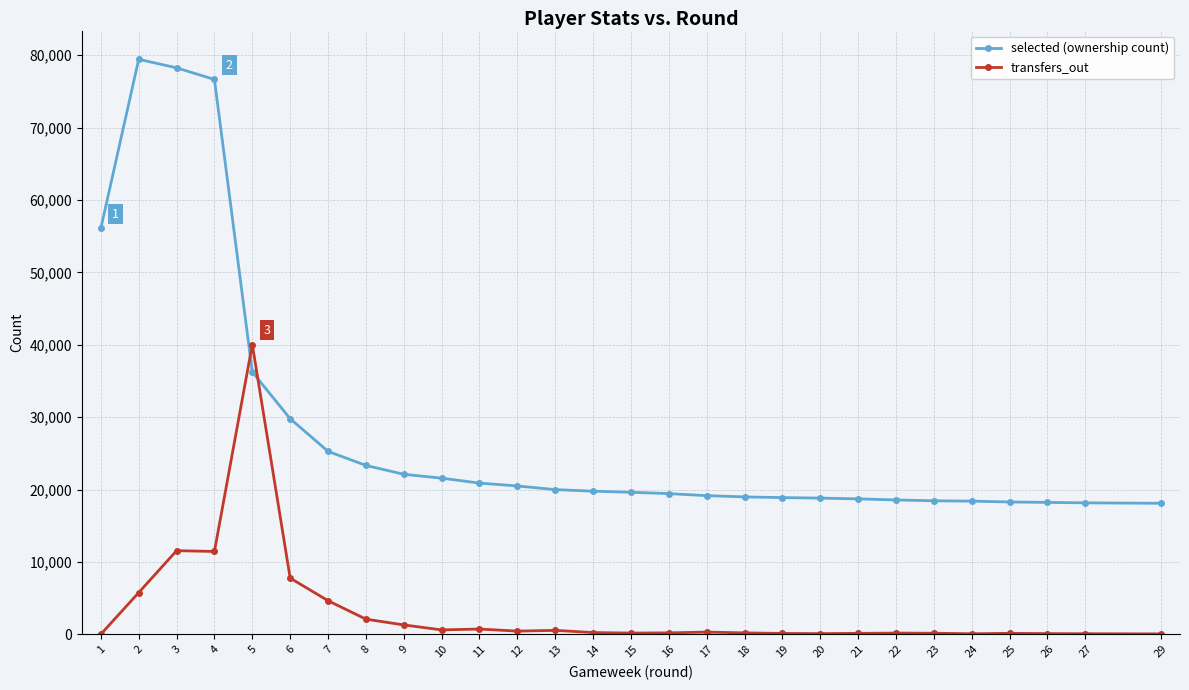

What is the value of the transfers_out point at the 28th from the left?

48